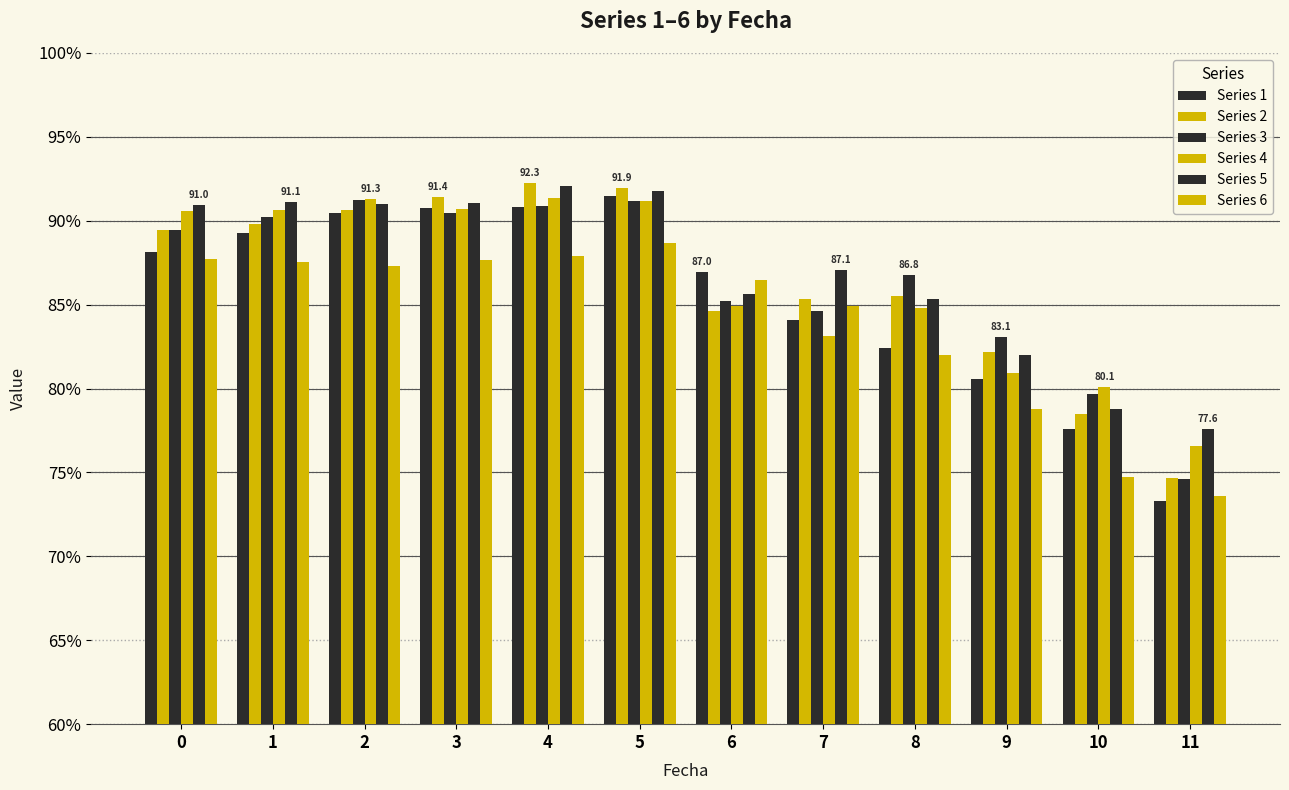

How many data points in Series 2 are above 89?

6